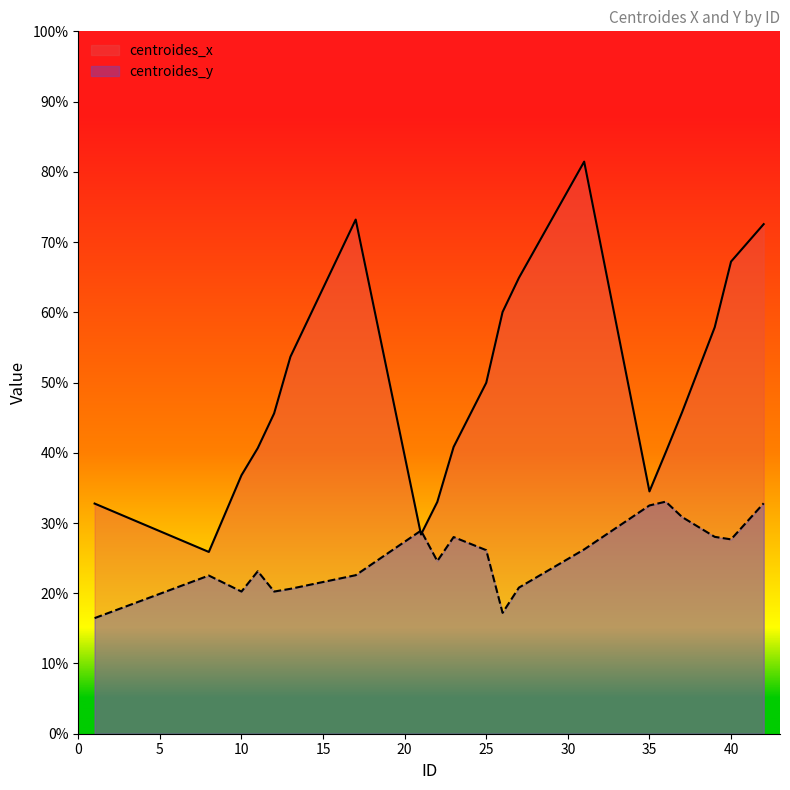

Between which two adjacent categories do centroides_y and centroides_x first intersect?

17 and 21